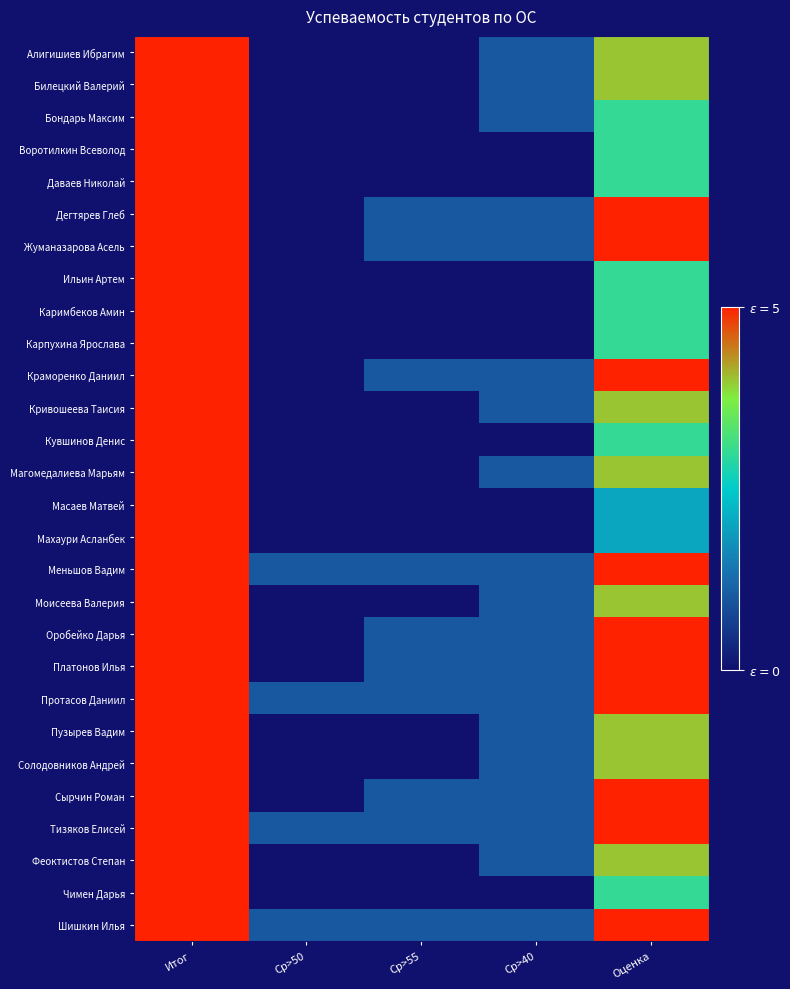

How many categories are shown in the chart?

5